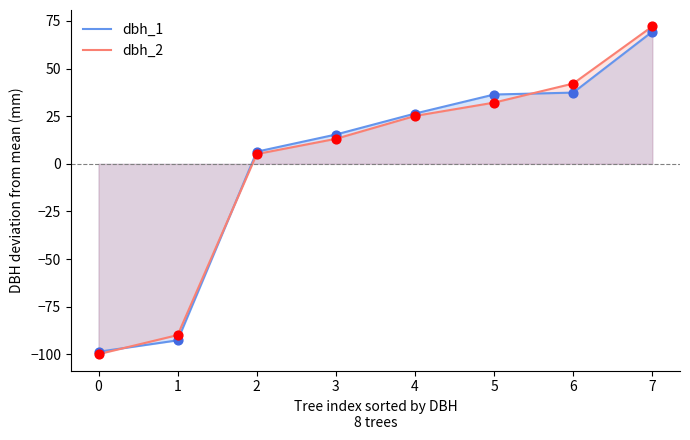

Which series has the largest total across all categories?

dbh_1